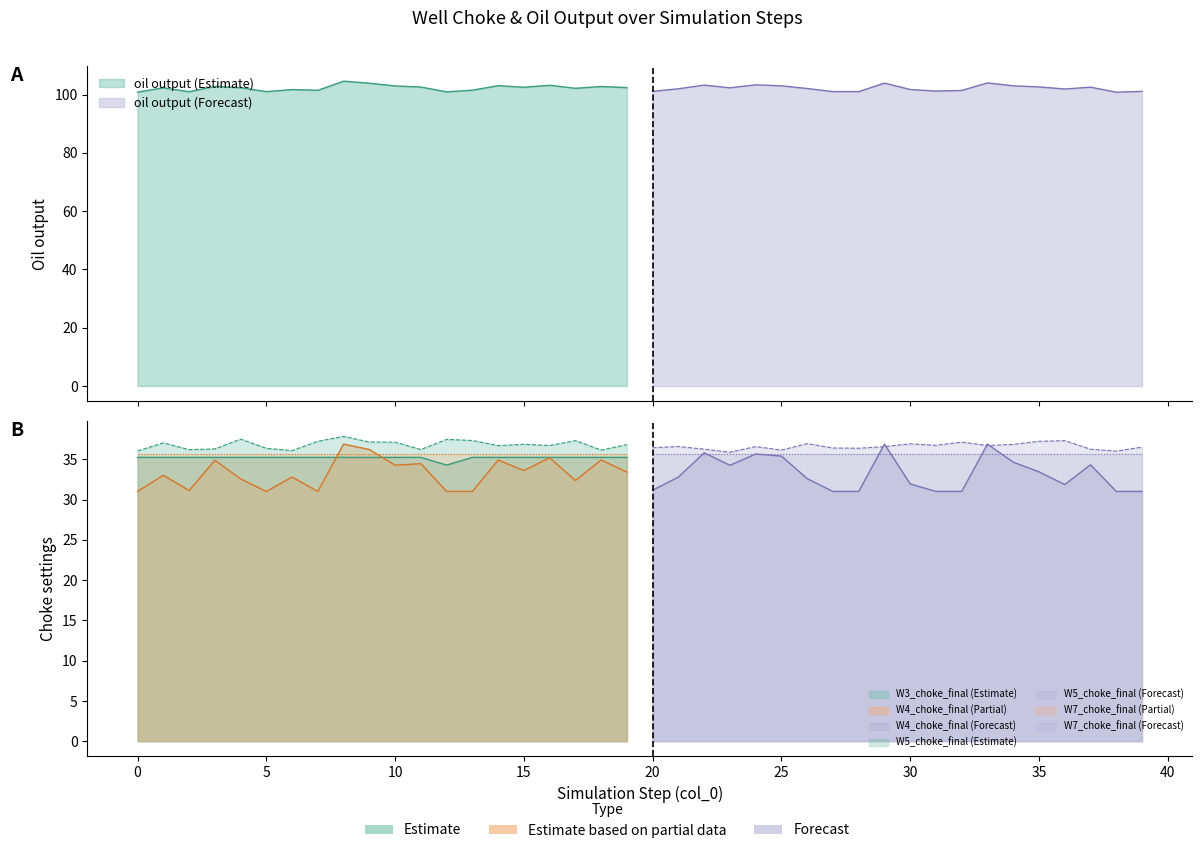

True or false: W7_choke_final has more than 0 points higher than both neighbors.

True